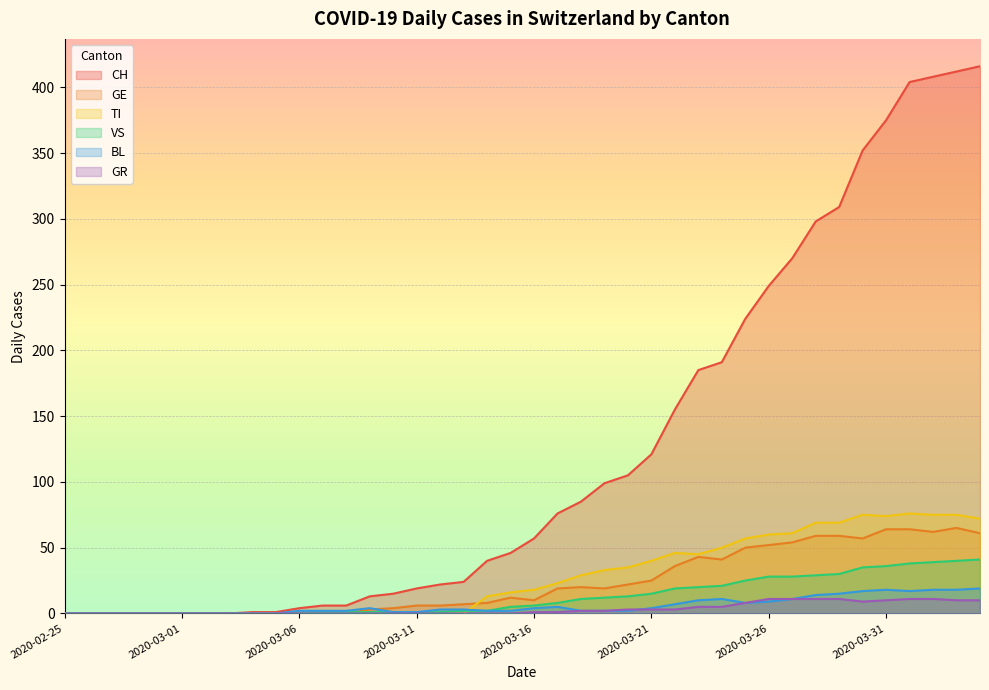

The value of CH at 2020-03-11 is 19. True or false?

True